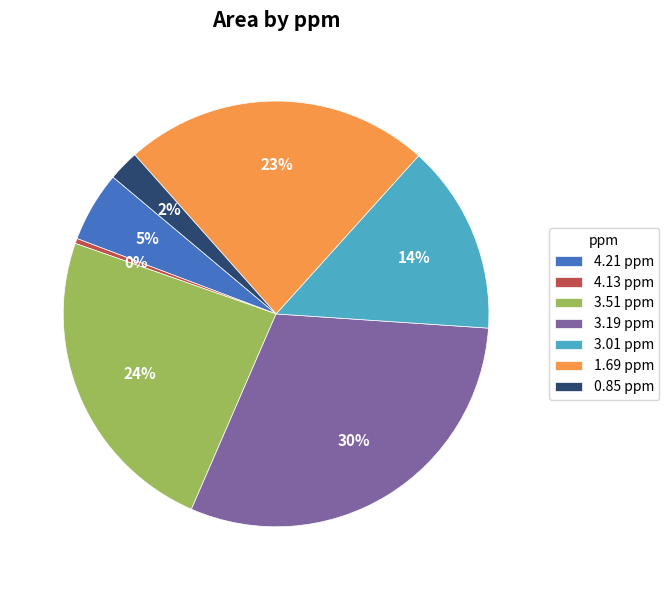

What is the largest slice in the pie chart?

3.19 ppm